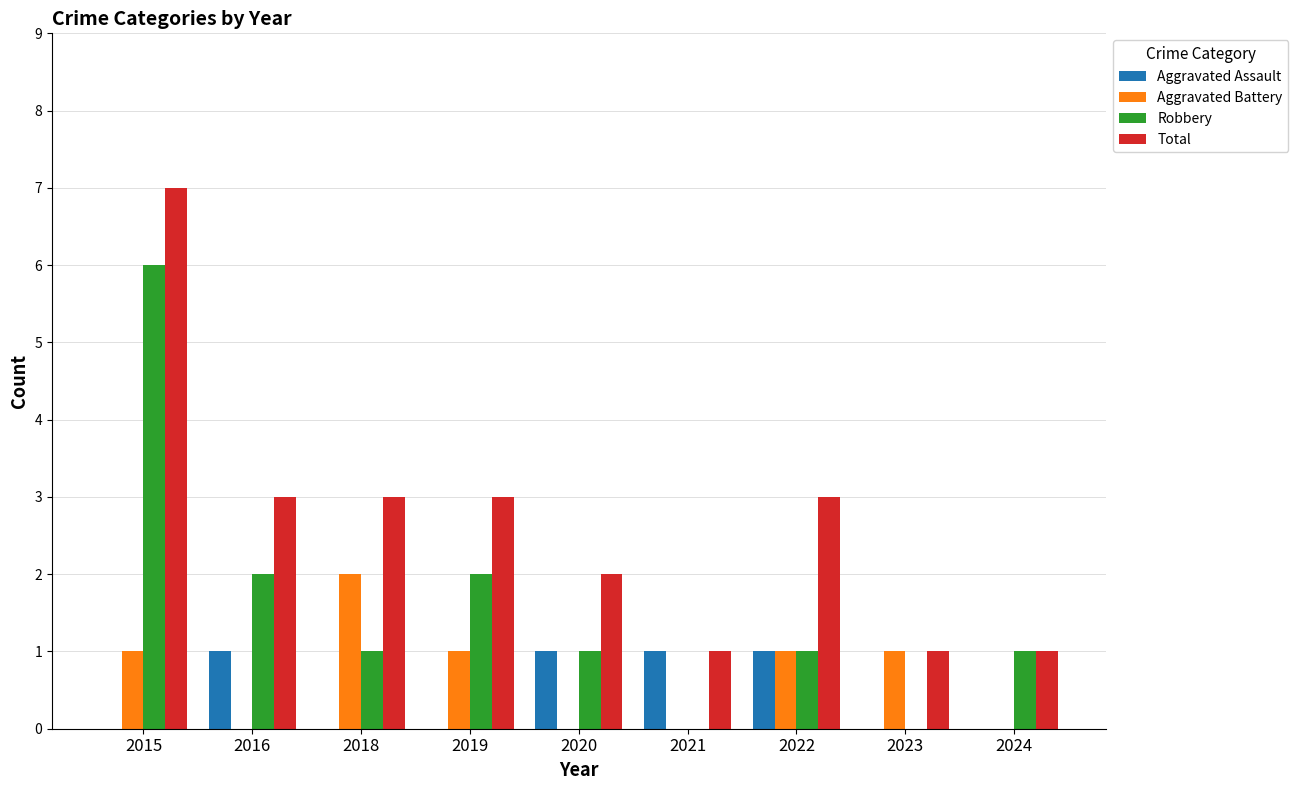

Which label corresponds to the largest value in the chart?

2015